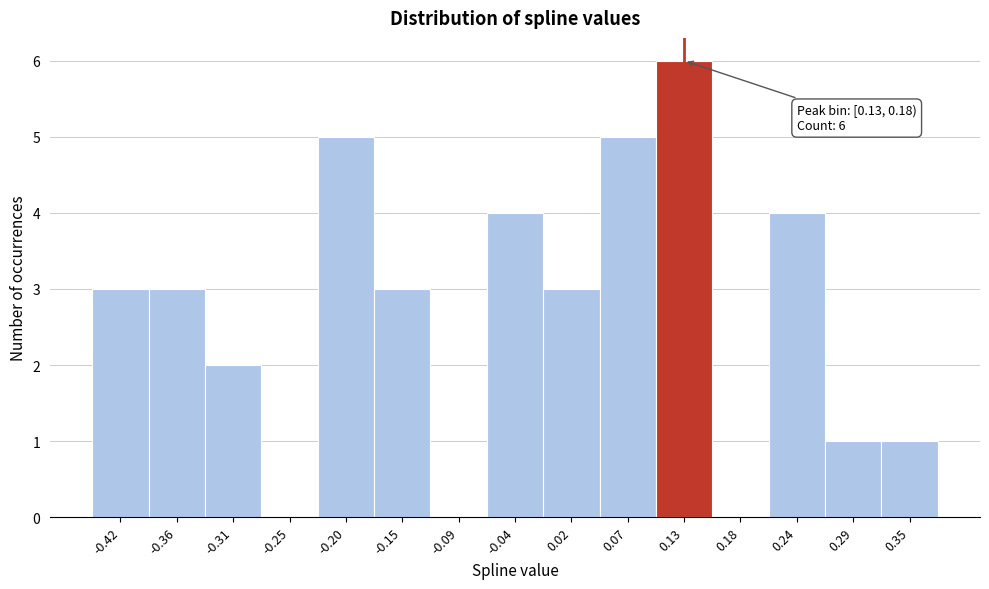

Reading right to left, list all the values displayed in this chart.

0.35=1	0.29=1	0.24=4	0.18=0	0.13=6	0.07=5	0.02=3	-0.04=4	-0.09=0	-0.15=3	-0.20=5	-0.25=0	-0.31=2	-0.36=3	-0.42=3